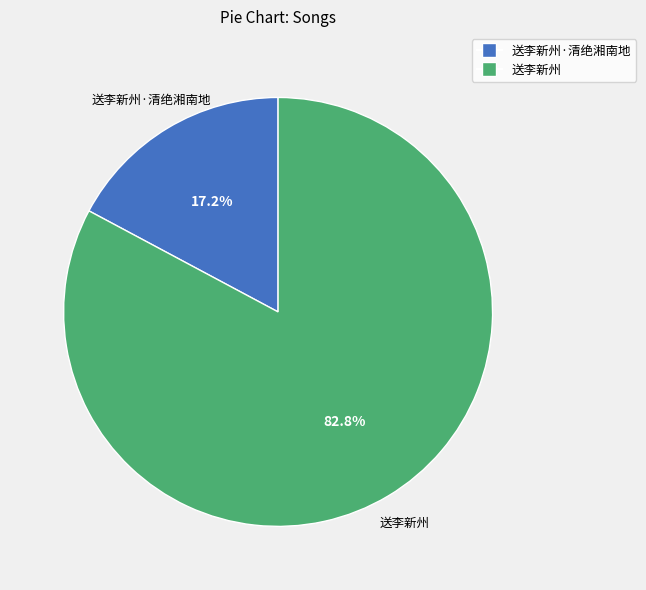

How many slices are in this pie chart?

2